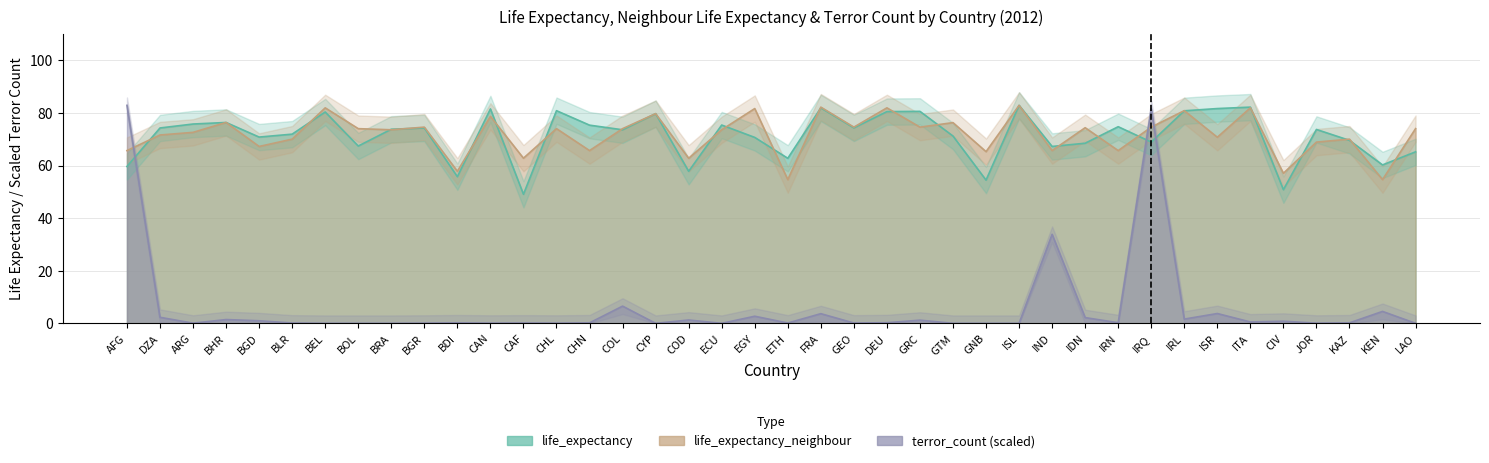

The life_expectancy_neighbour series shows 74.6 at GRC. True or false?

True